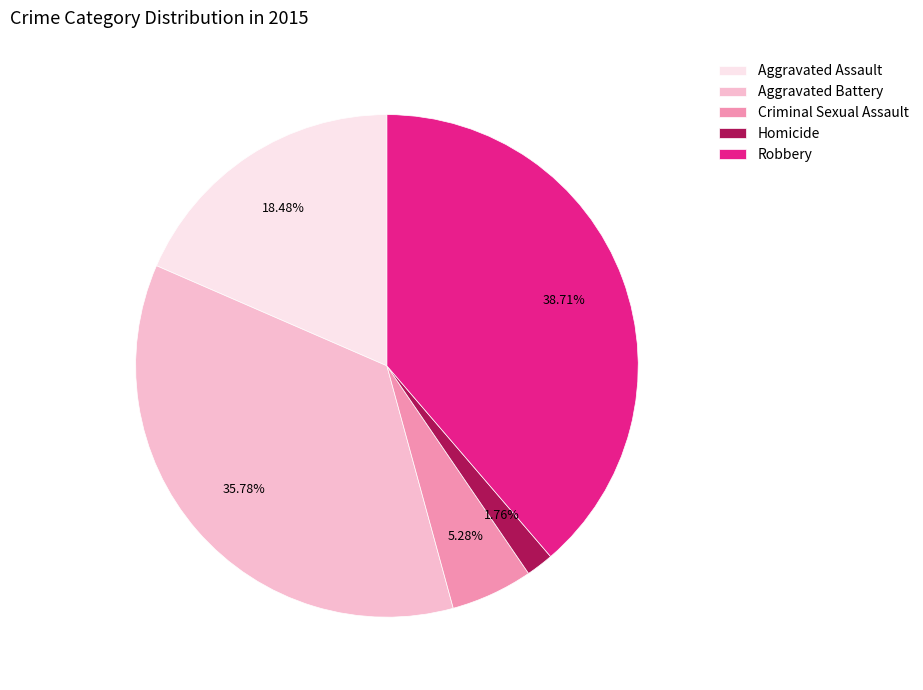

To the nearest percent, what is the combined percentage of Homicide and Aggravated Battery?

38%